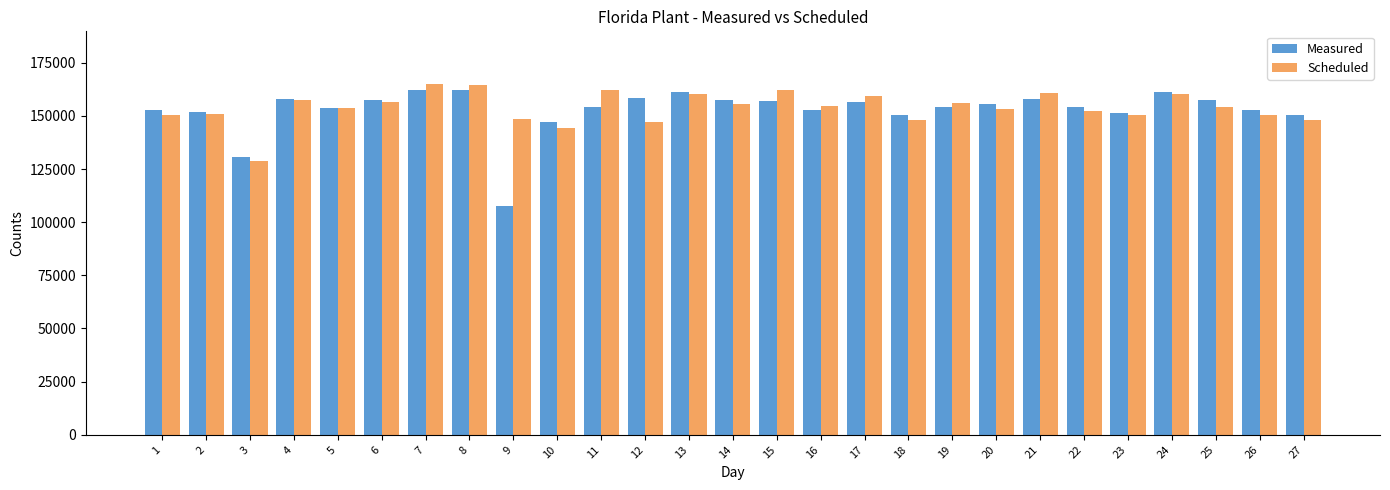

Which series has the largest range (max minus min)?

Measured